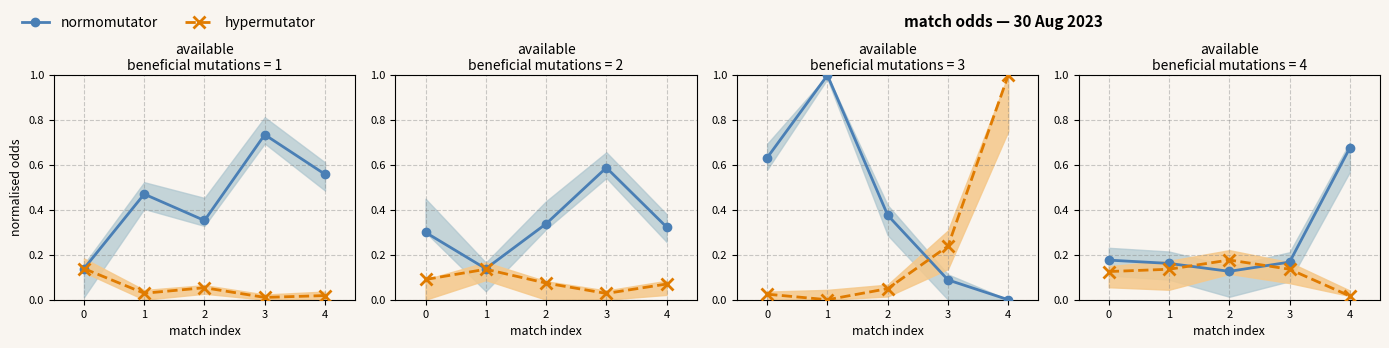

What is the value of the normomutator point at the 4th from the left?

0.2